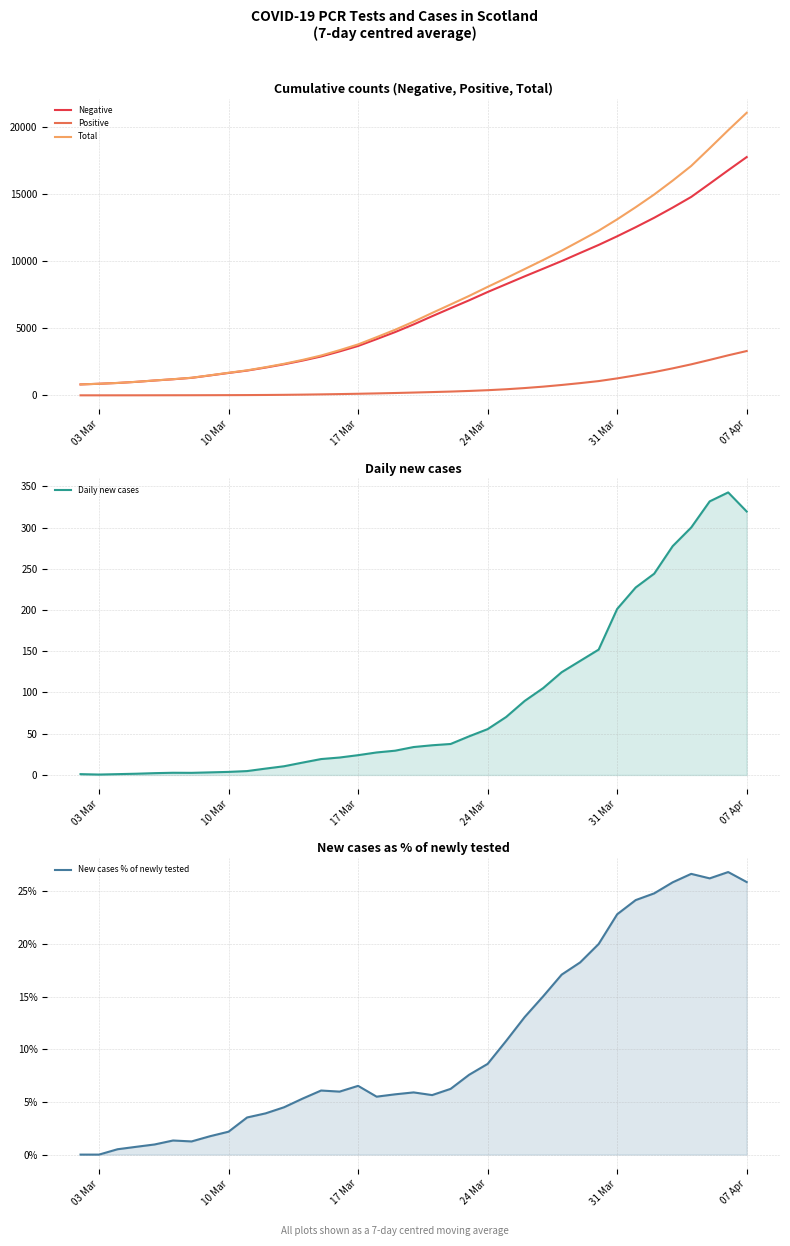

How many values in the Total series are below 5501?

18